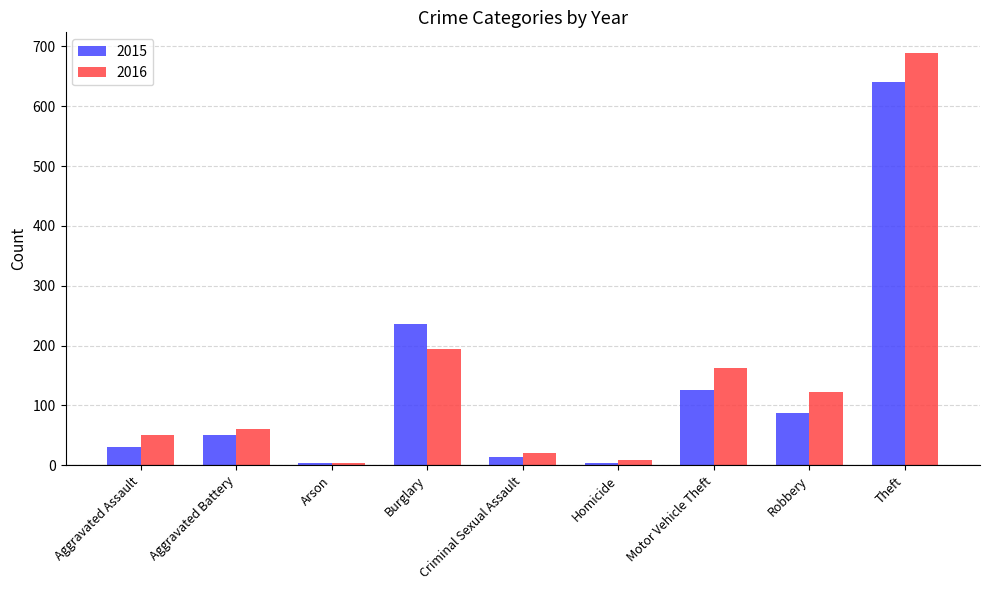

Between Arson and Burglary, which series saw the biggest shift?

2015